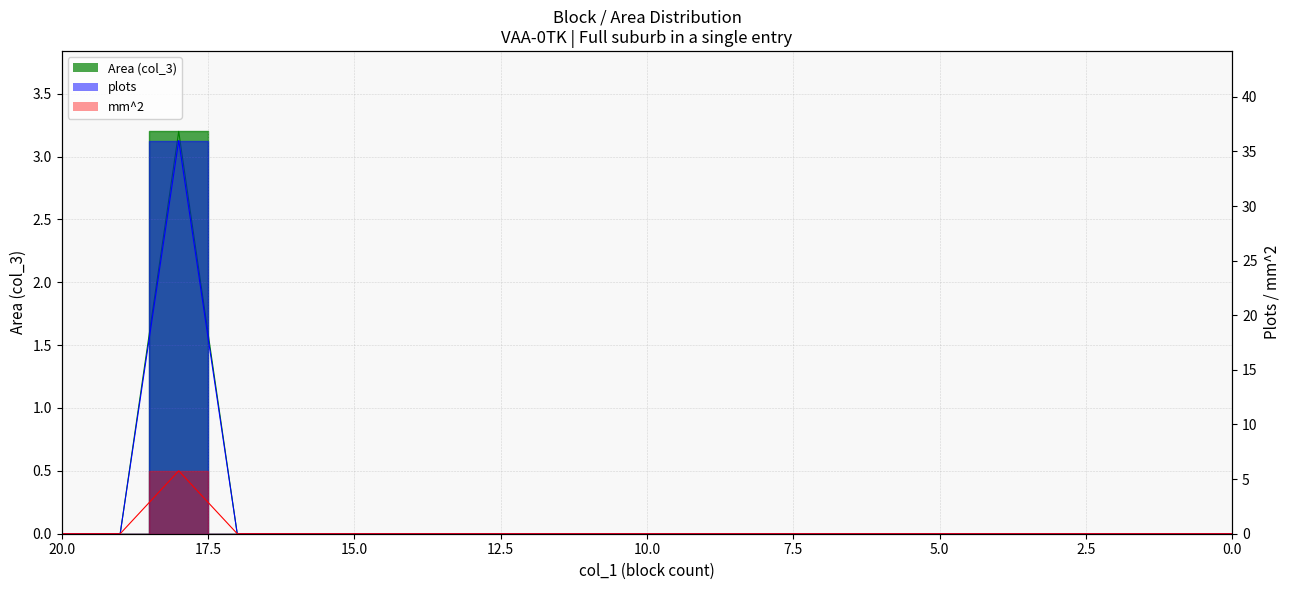

The value of mm2 at 7 is 2.9. True or false?

False